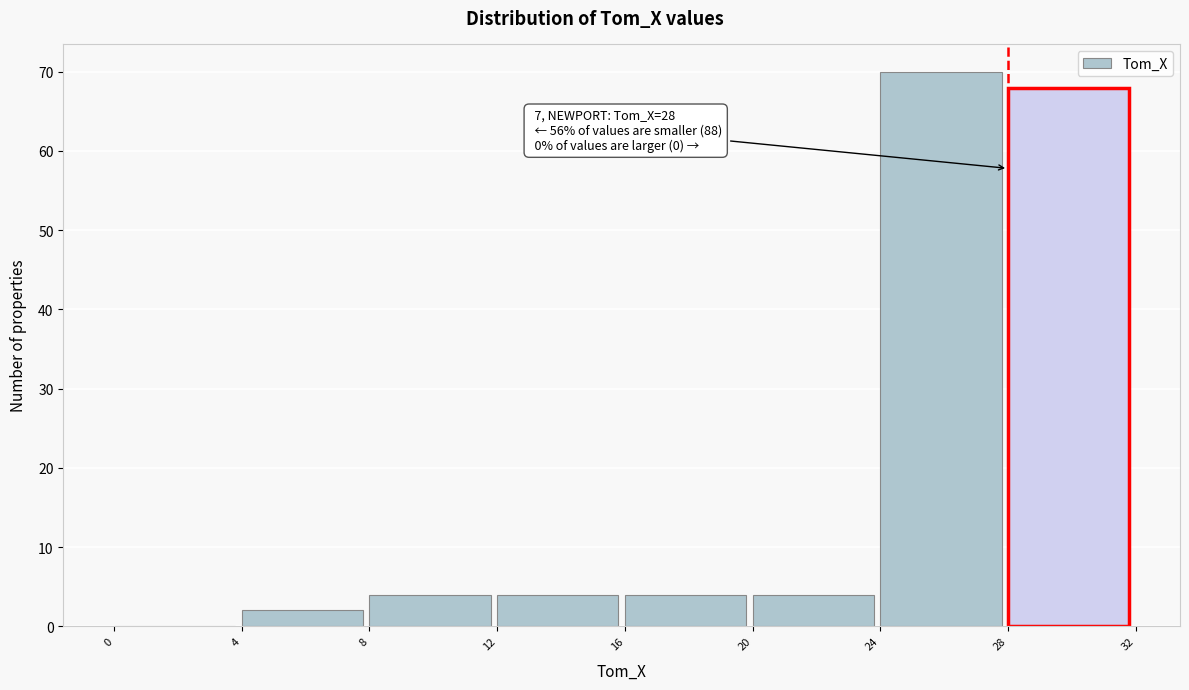

Over which range of the x-axis is the bar tallest?

24 to 28